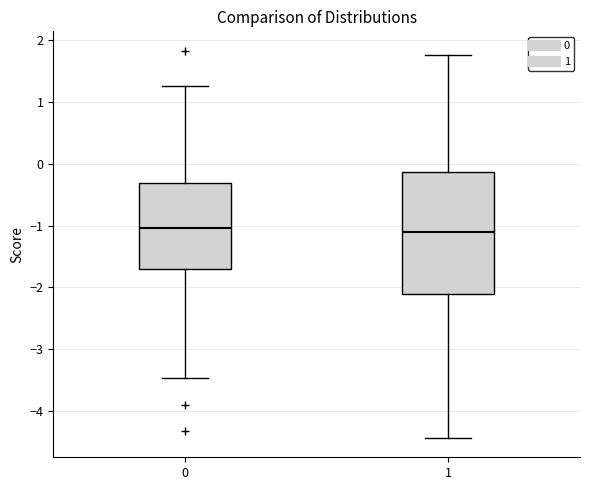

Comparing the boxes themselves (not the whiskers), which one is the tallest?

1